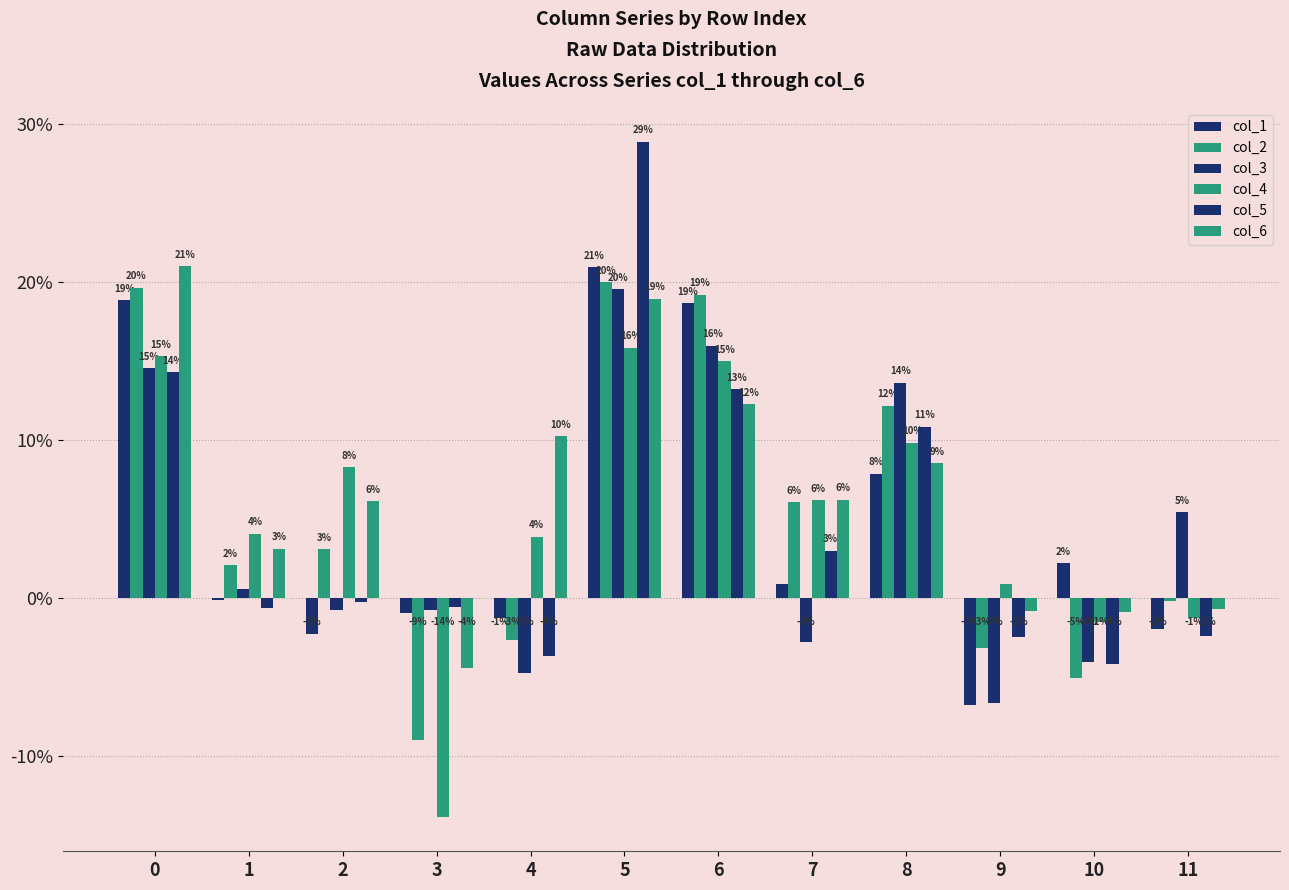

Between 10 and 6, which is larger?

6